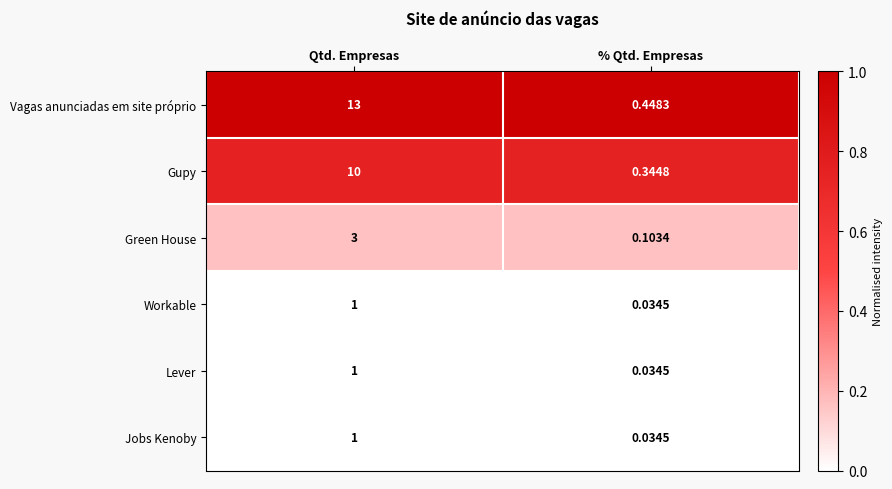

Where is Green House nearest to the value 1?

% Qtd. Empresas